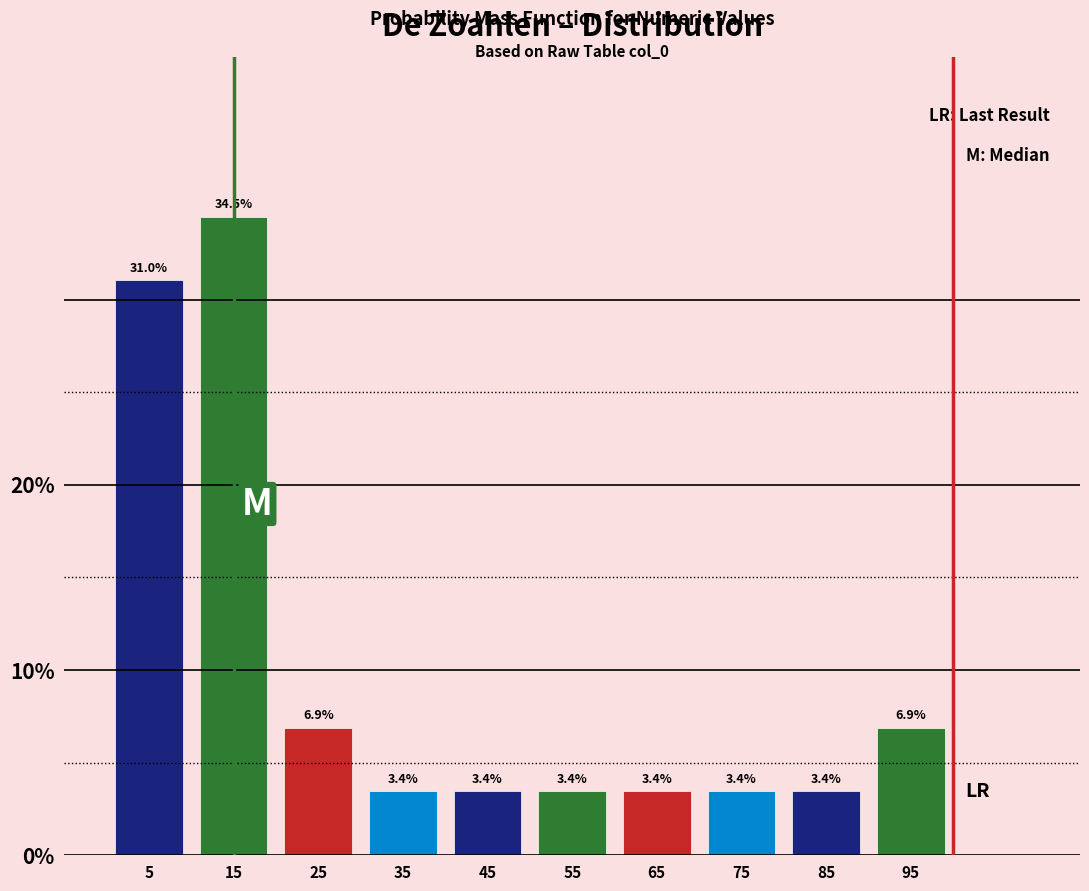

How tall is the bar that spans 50 to 60 on the x-axis?

3.4